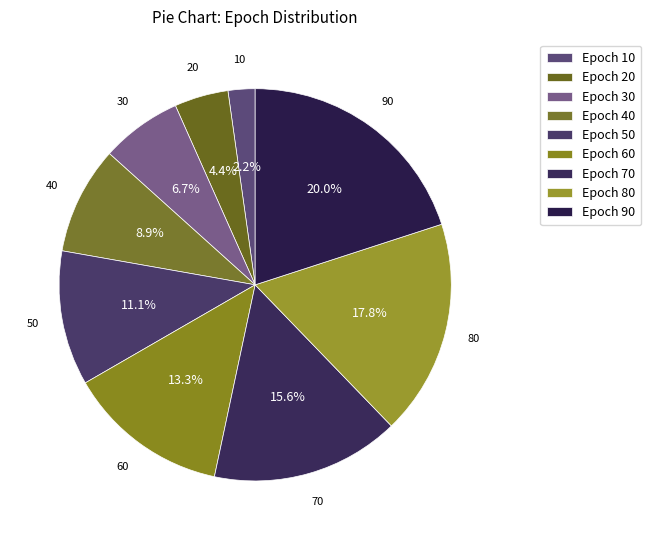

What percentage is the Epoch 80 slice, to the nearest percent?

18%